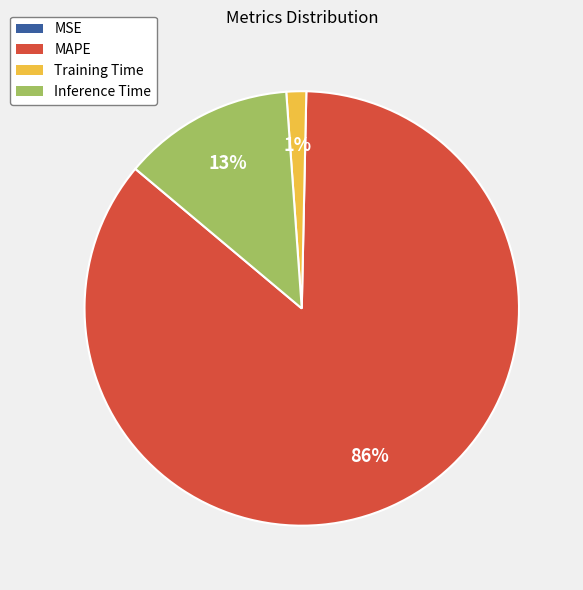

Which slice is the largest?

MAPE